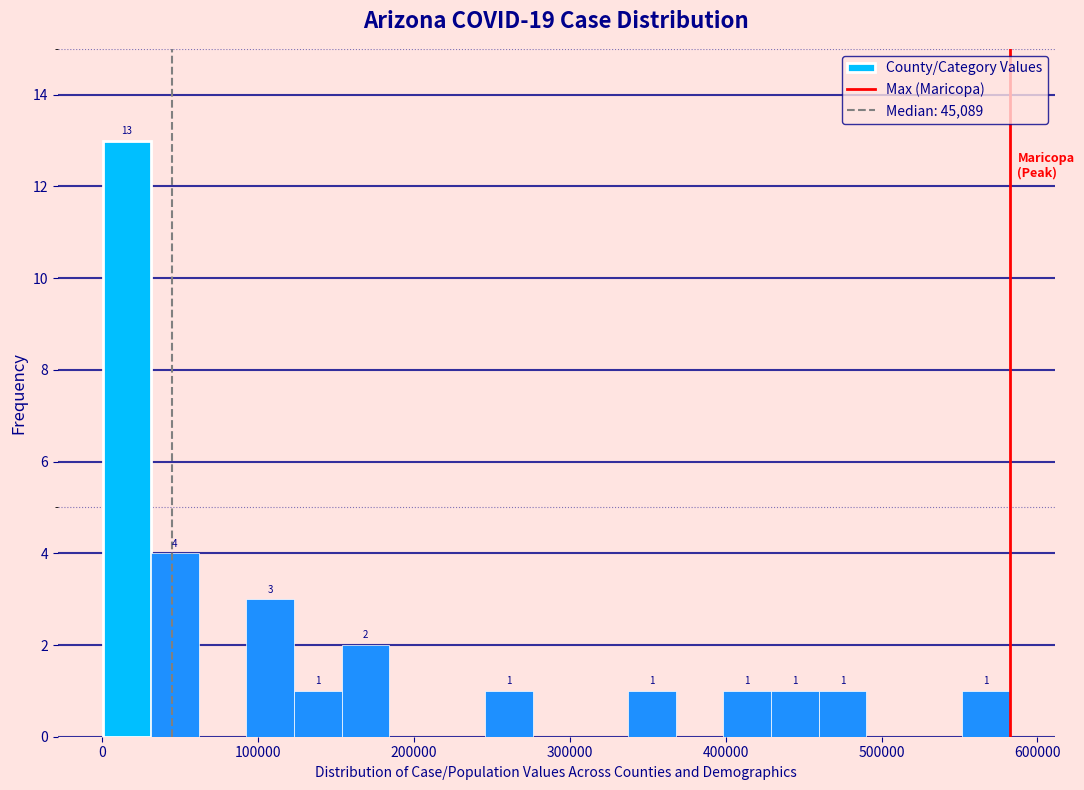

Read against the x-axis, roughly where is the centre of the tallest bar?

20000